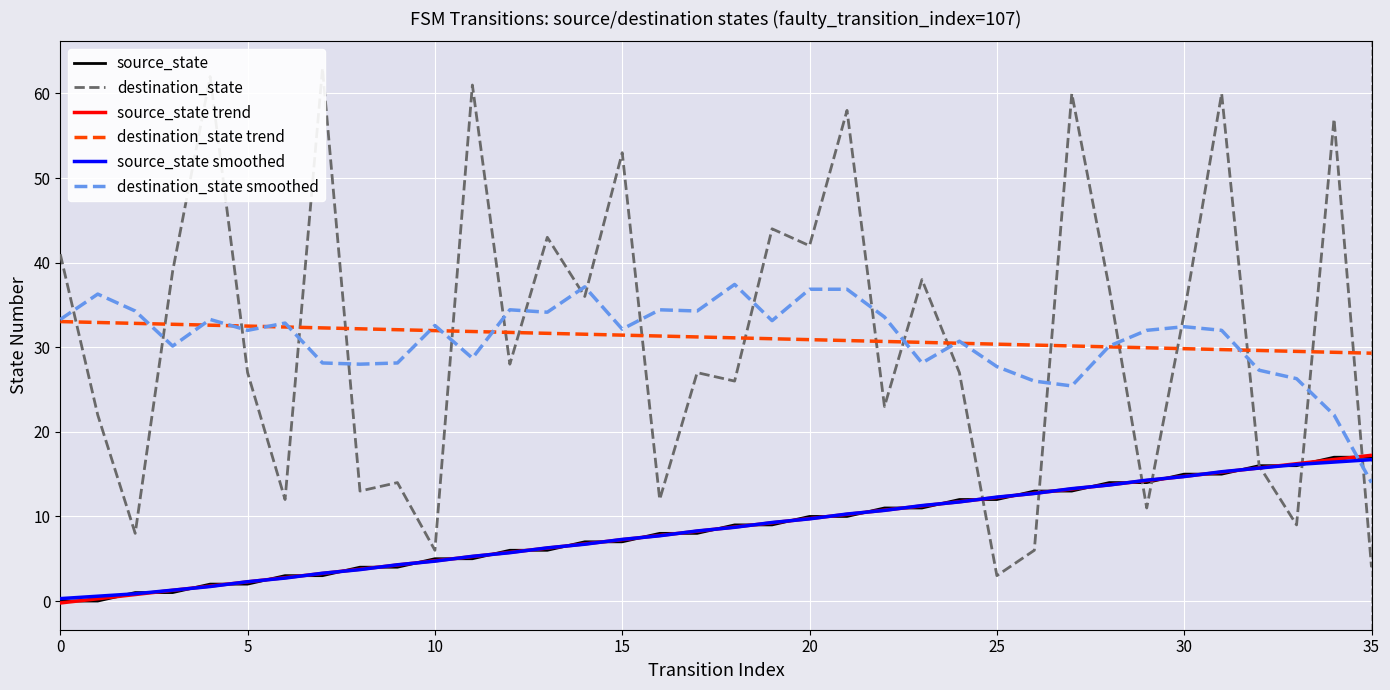

Reading left to right, list all the values displayed in this chart.

source_state: 0.0	0.0	1.0	1.0	2.0	2.0	3.0	3.0	4.0	4.0	5.0	5.0	6.0	6.0	7.0	7.0	8.0	8.0	9.0	9.0	10.0	10.0	11.0	11.0	12.0	12.0	13.0	13.0	14.0	14.0	15.0	15.0	16.0	16.0	17.0	17.0
destination_state: 41.0	22.0	8.0	39.0	62.0	27.0	12.0	63.0	13.0	14.0	6.0	61.0	28.0	43.0	36.0	53.0	12.0	27.0	26.0	44.0	42.0	58.0	23.0	38.0	27.0	3.0	6.0	60.0	37.0	11.0	34.0	60.0	16.0	9.0	57.0	4.0
source_state trend: -0.2	0.3	0.8	1.3	1.8	2.3	2.8	3.3	3.8	4.3	4.8	5.3	5.8	6.3	6.8	7.3	7.8	8.3	8.7	9.2	9.7	10.2	10.7	11.2	11.7	12.2	12.7	13.2	13.7	14.2	14.7	15.2	15.7	16.2	16.7	17.2
destination_state trend: 33.0	32.9	32.8	32.7	32.6	32.5	32.4	32.3	32.2	32.1	32.0	31.9	31.8	31.6	31.5	31.4	31.3	31.2	31.1	31.0	30.9	30.8	30.7	30.6	30.5	30.4	30.3	30.2	30.0	29.9	29.8	29.7	29.6	29.5	29.4	29.3
source_state smoothed: 0.3	0.6	0.9	1.3	1.7	2.3	2.7	3.3	3.7	4.3	4.7	5.3	5.7	6.3	6.7	7.3	7.7	8.3	8.7	9.3	9.7	10.3	10.7	11.3	11.7	12.3	12.7	13.3	13.7	14.3	14.7	15.3	15.7	16.1	16.4	16.7
destination_state smoothed: 33.3	36.3	34.3	30.1	33.3	32.0	32.9	28.1	28.0	28.1	32.6	28.7	34.4	34.1	37.1	32.1	34.4	34.3	37.4	33.1	36.9	36.9	33.6	28.1	30.7	27.7	26.0	25.4	30.1	32.0	32.4	32.0	27.3	26.3	22.0	14.0